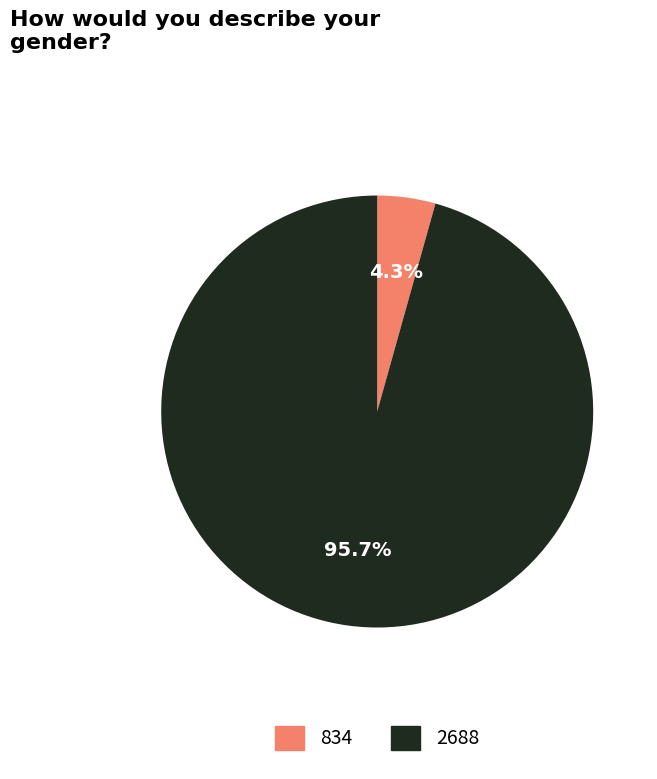

To the nearest percent, what is the average slice percentage?

50%